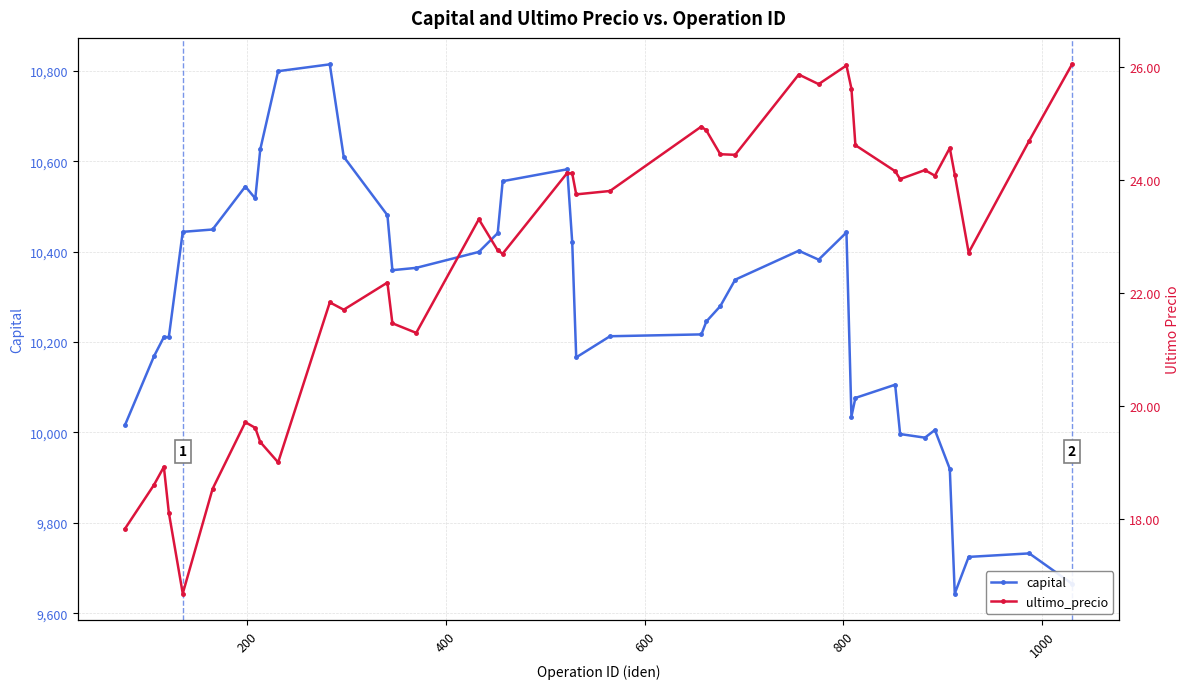

True or false: capital has more than 2 points higher than both neighbors.

True